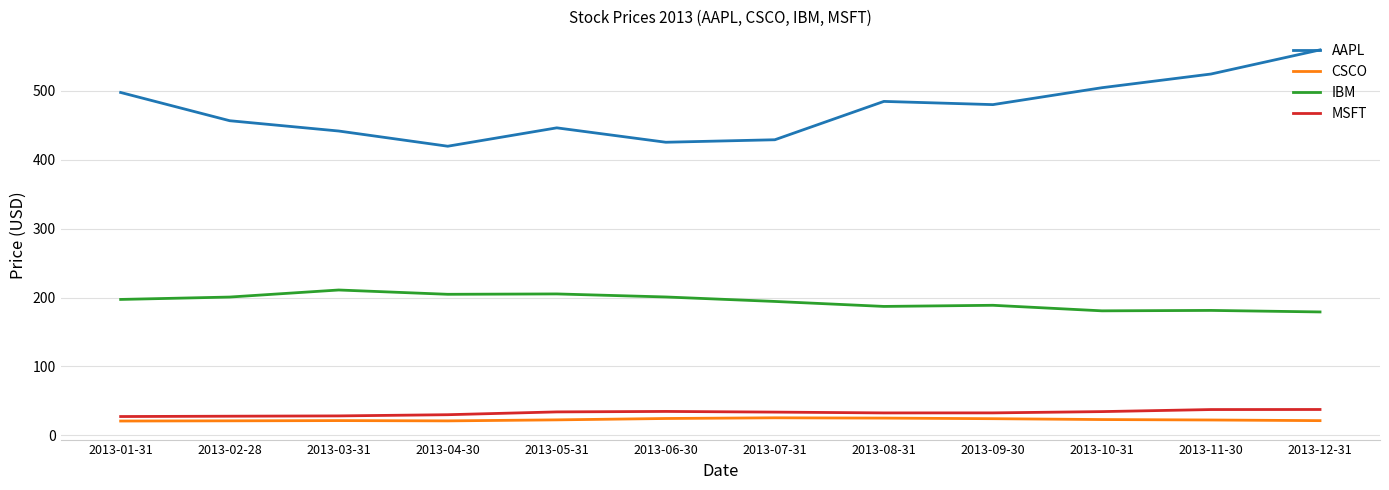

True or false: AAPL and CSCO intersect in this chart.

False